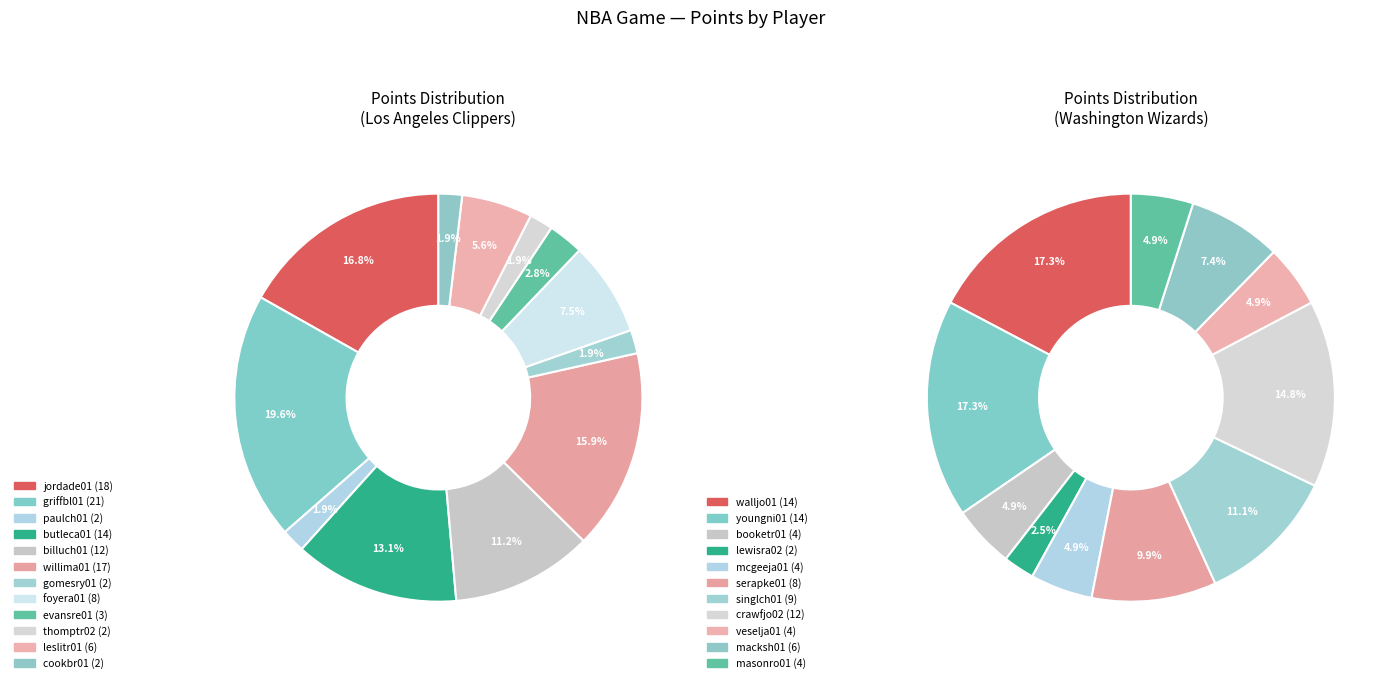

Is it true that butleca01 is 13% of the pie?

True